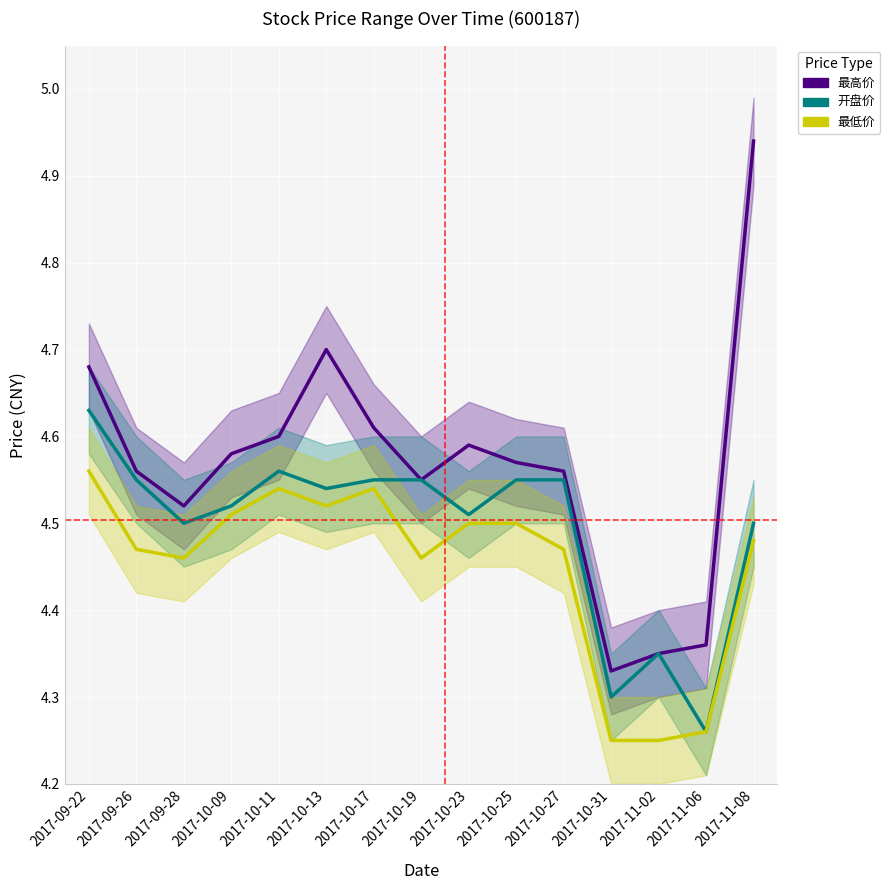

True or false: 最高价 has a value of 4.6 at 2017-10-17.

True